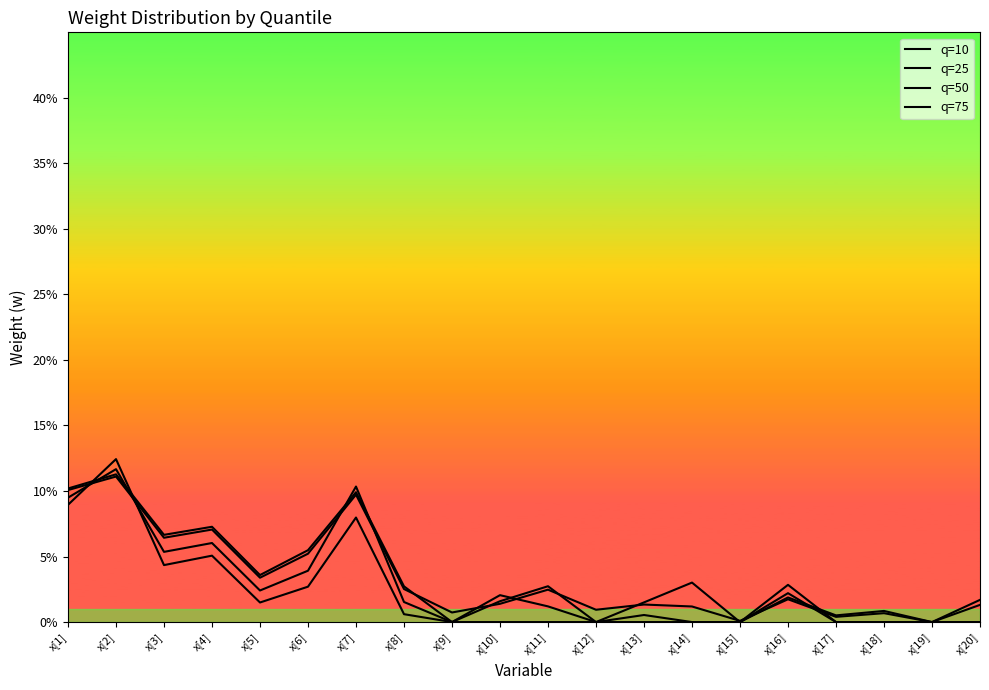

How many intersections are there between q=10 and q=25?

2